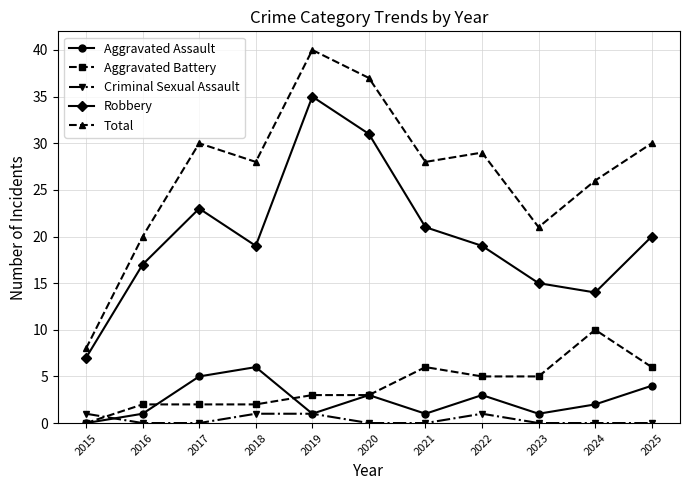

True or false: Aggravated Battery and Aggravated Assault cross at least once.

True